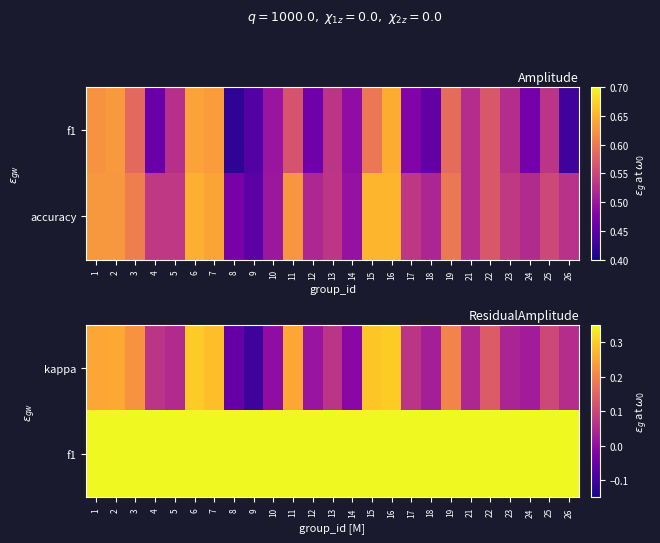

What is the approximate value of kappa at 3?

0.2